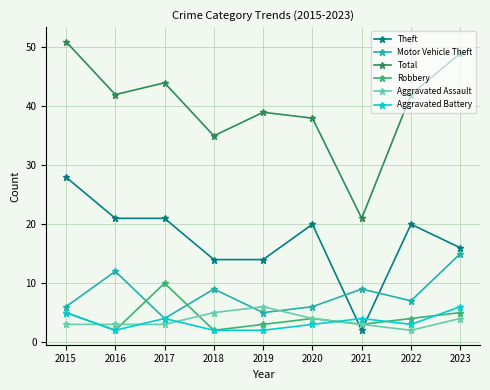

How many series are shown in this chart?

6